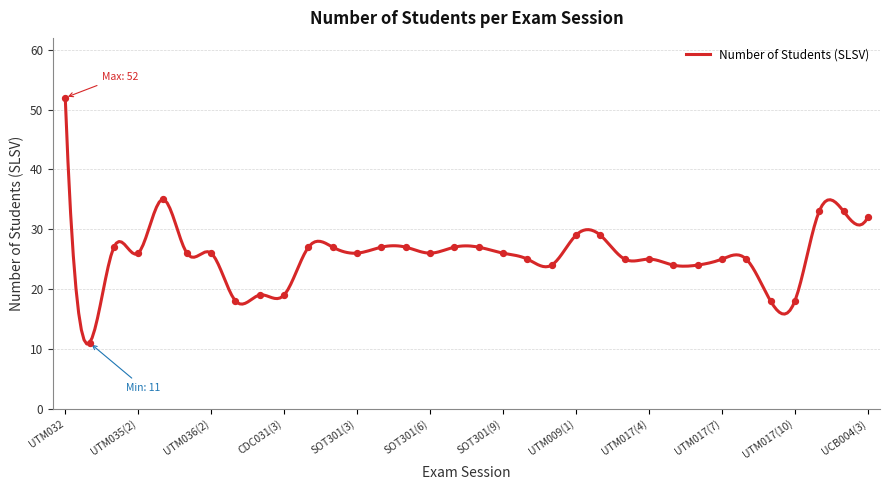

Which has a higher value, UTM017(8) or UTM017(1)?

UTM017(8)